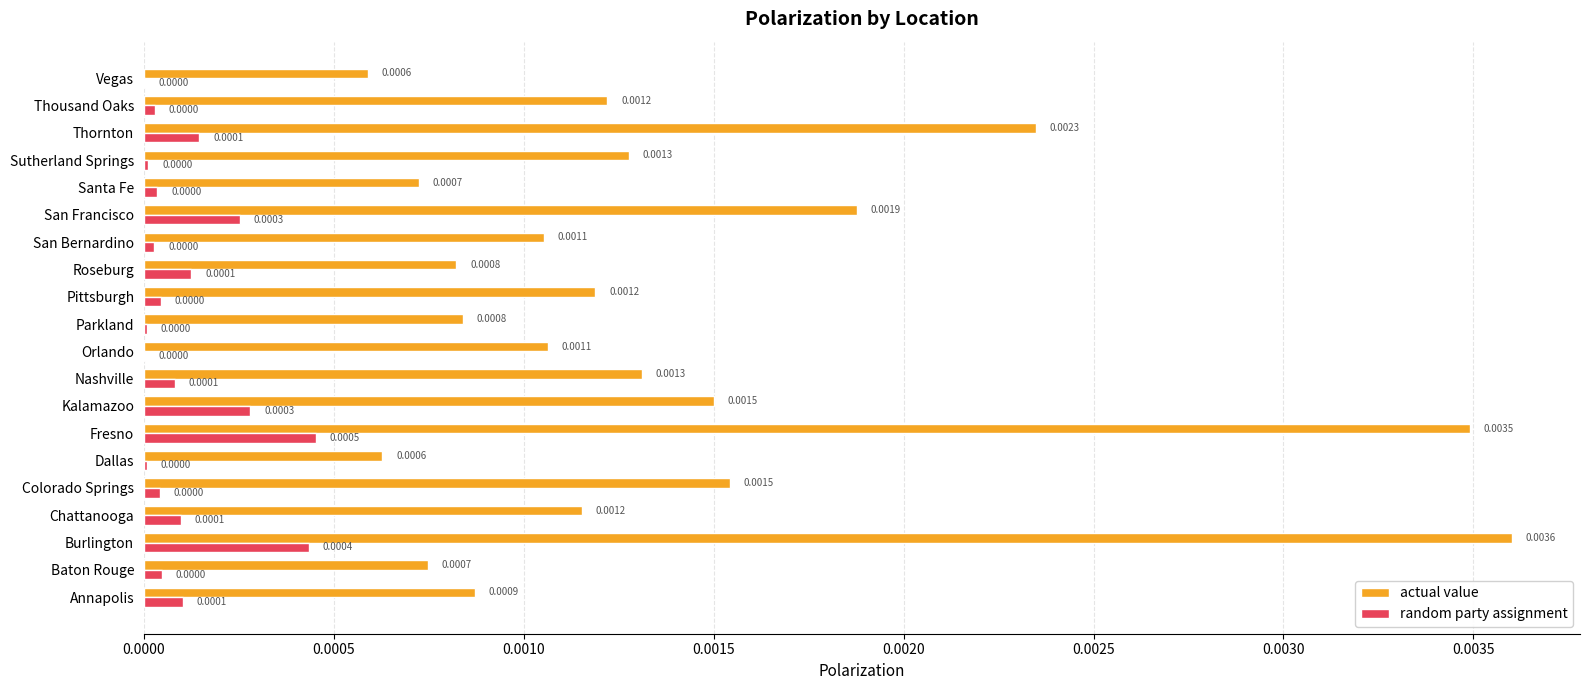

Which series has the largest total across all categories?

actual value